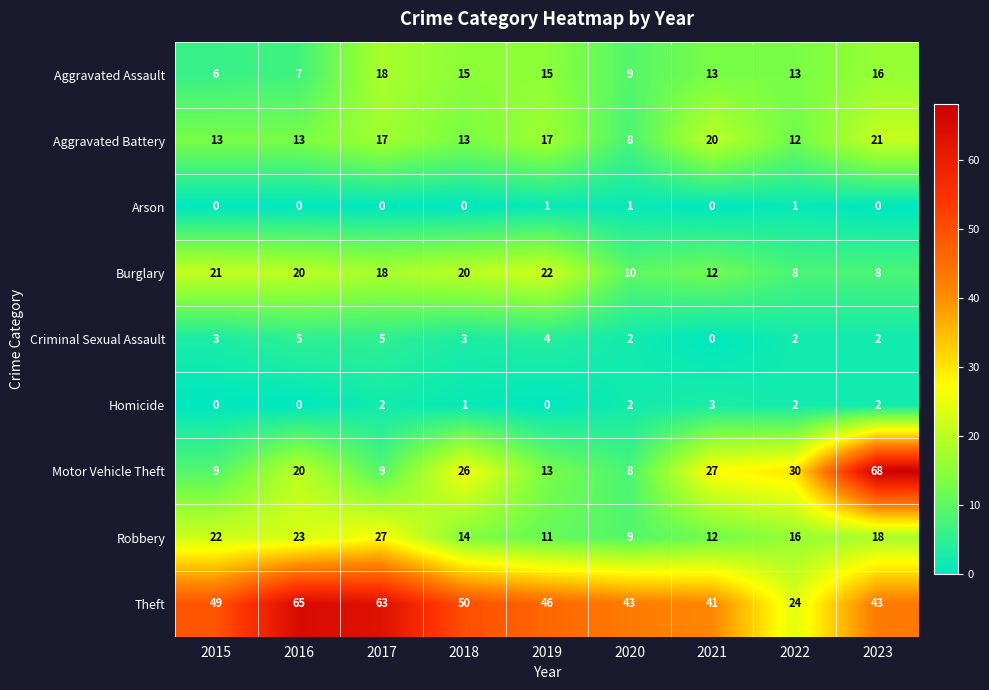

How many categories are shown in the chart?

9